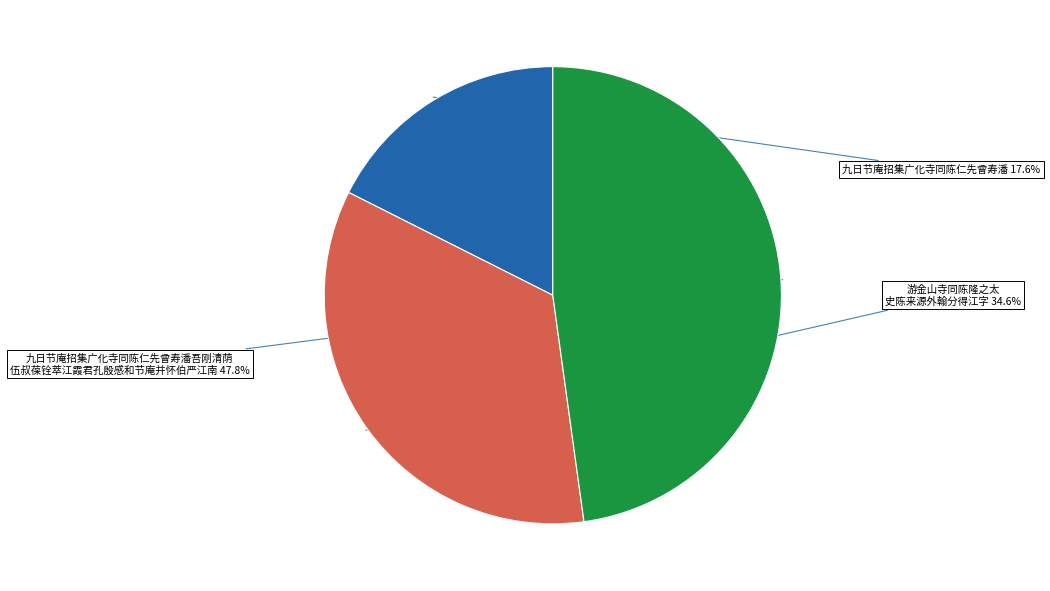

Is there a majority slice in this chart?

No